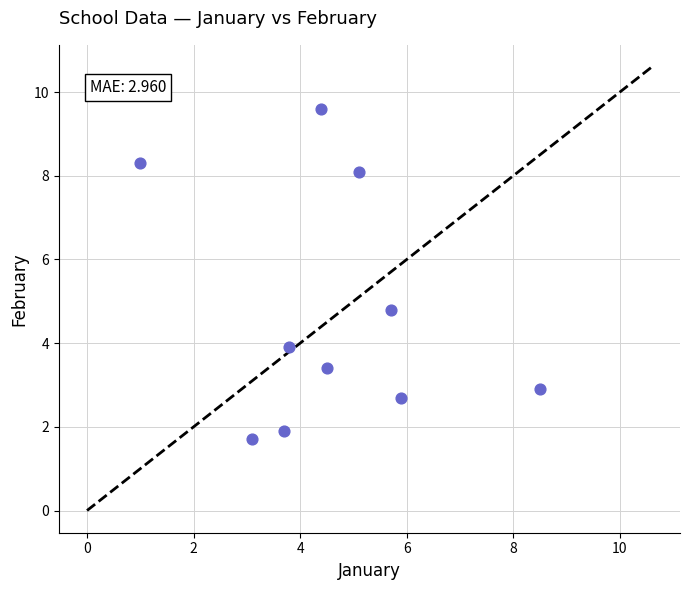

What is the average Y value?

4.7